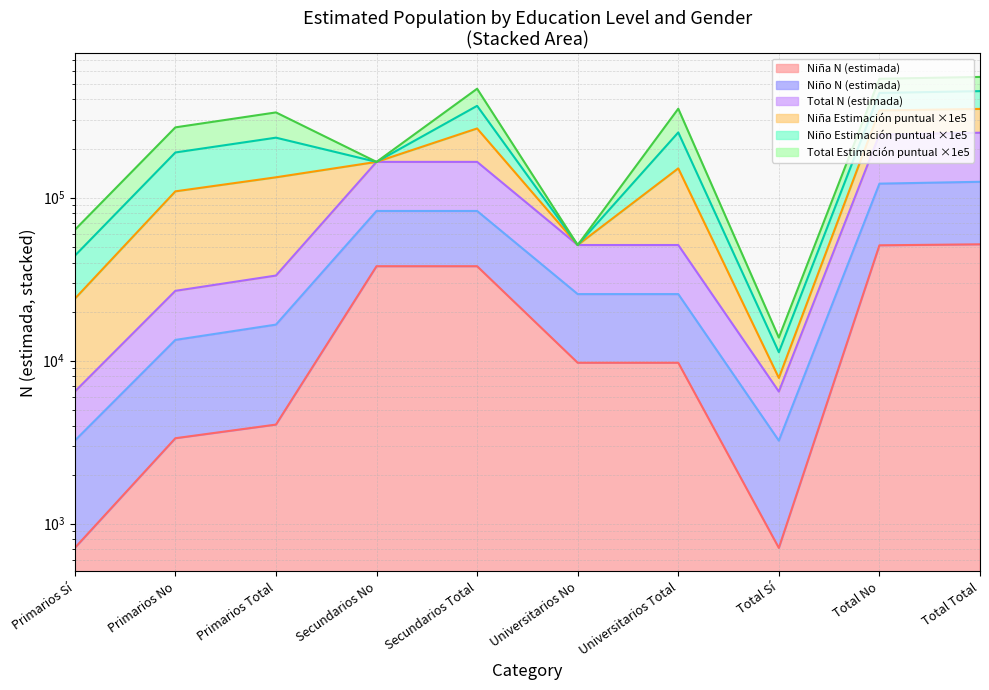

Which category has the highest value in the Niño N (estimada) series?

Total Total